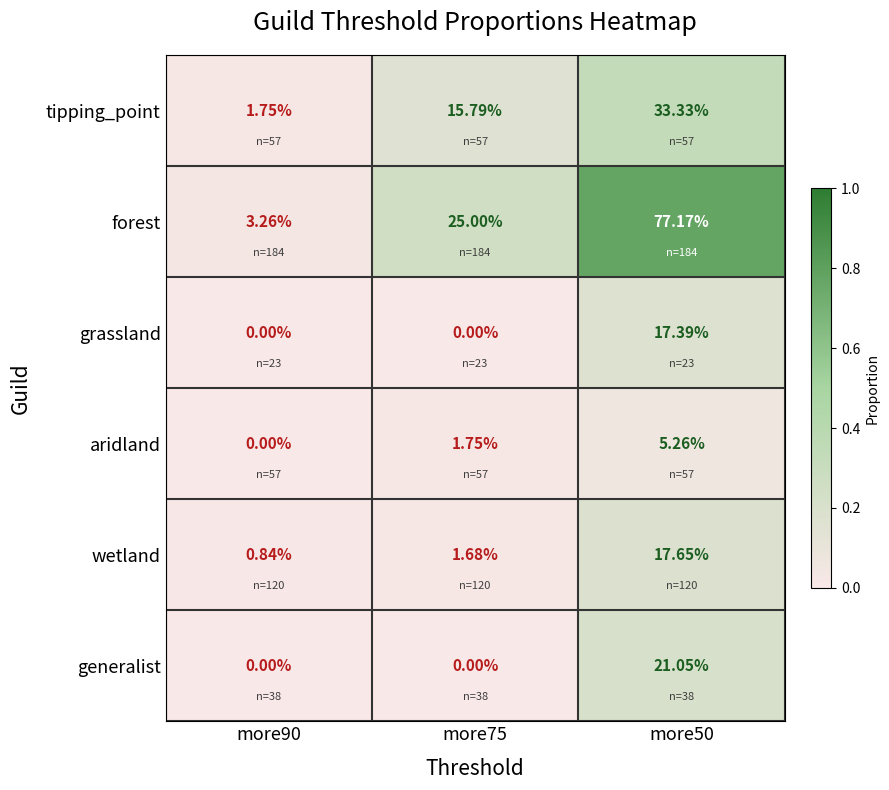

List the series in order of their peak value, highest first.

forest, tipping_point, generalist, wetland, grassland, aridland